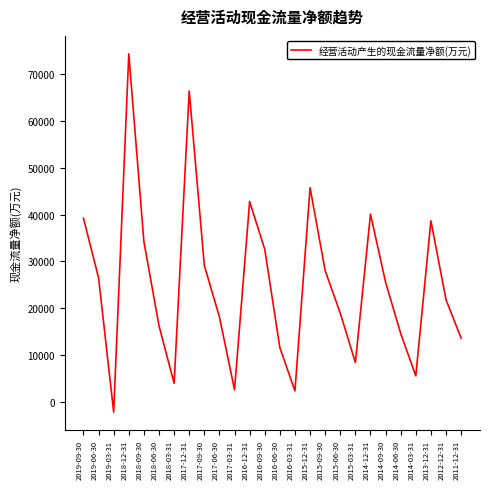

What is the maximum value shown in the chart?

74393